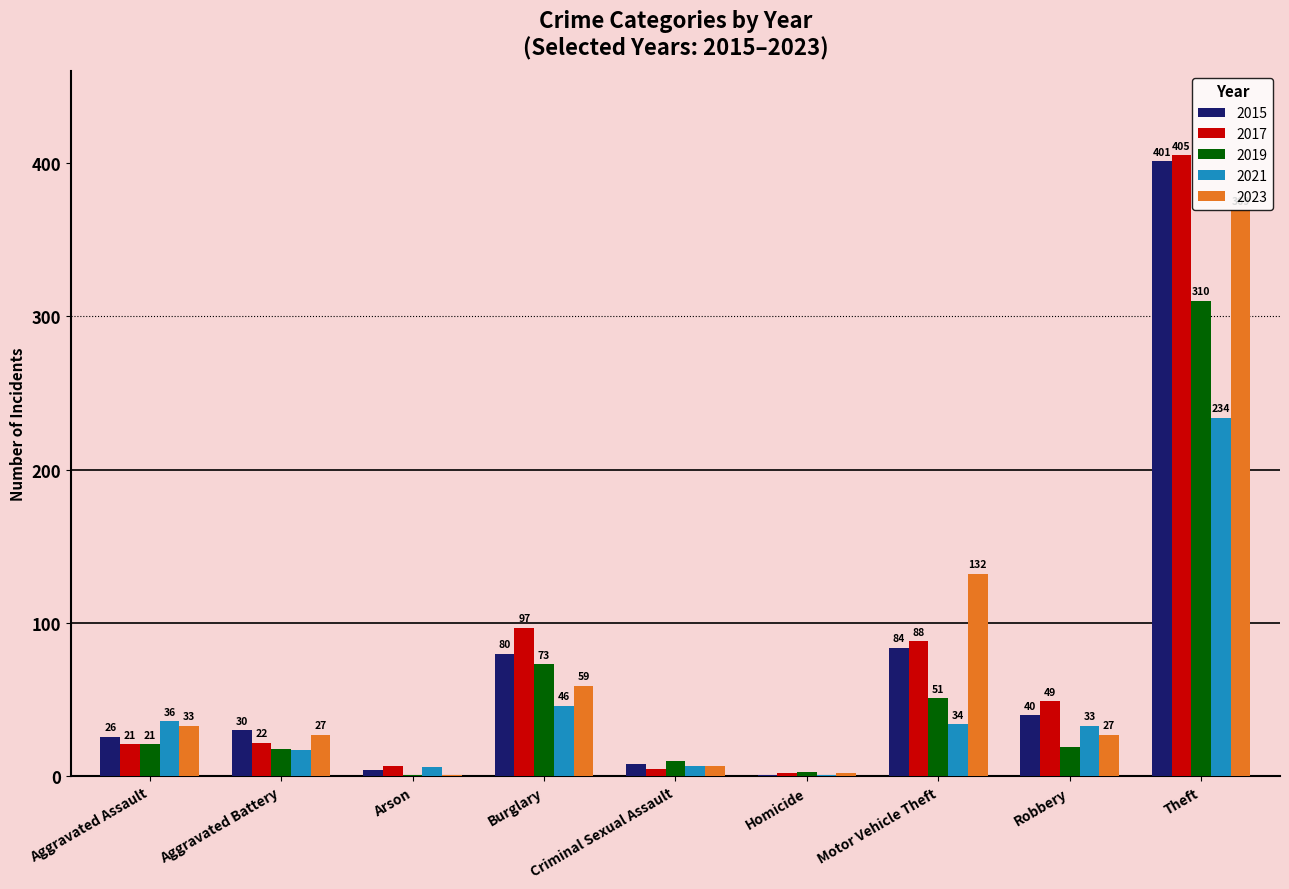

Reading left to right, transcribe all the data shown in this chart.

2015: Aggravated Assault=26	Aggravated Battery=30	Arson=4	Burglary=80	Criminal Sexual Assault=8	Homicide=1	Motor Vehicle Theft=84	Robbery=40	Theft=401
2017: Aggravated Assault=21	Aggravated Battery=22	Arson=7	Burglary=97	Criminal Sexual Assault=5	Homicide=2	Motor Vehicle Theft=88	Robbery=49	Theft=405
2019: Aggravated Assault=21	Aggravated Battery=18	Arson=1	Burglary=73	Criminal Sexual Assault=10	Homicide=3	Motor Vehicle Theft=51	Robbery=19	Theft=310
2021: Aggravated Assault=36	Aggravated Battery=17	Arson=6	Burglary=46	Criminal Sexual Assault=7	Homicide=1	Motor Vehicle Theft=34	Robbery=33	Theft=234
2023: Aggravated Assault=33	Aggravated Battery=27	Arson=1	Burglary=59	Criminal Sexual Assault=7	Homicide=2	Motor Vehicle Theft=132	Robbery=27	Theft=369